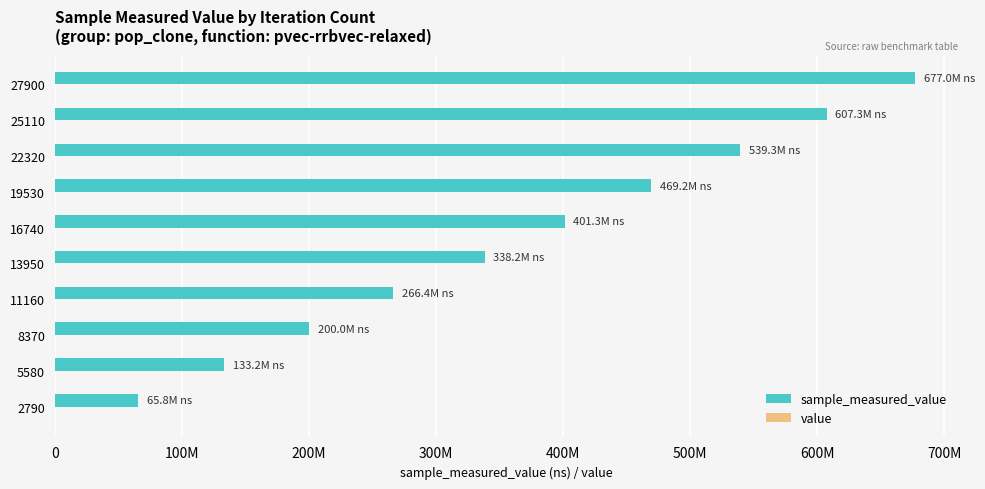

List the series in order of their peak value, lowest first.

value, sample_measured_value